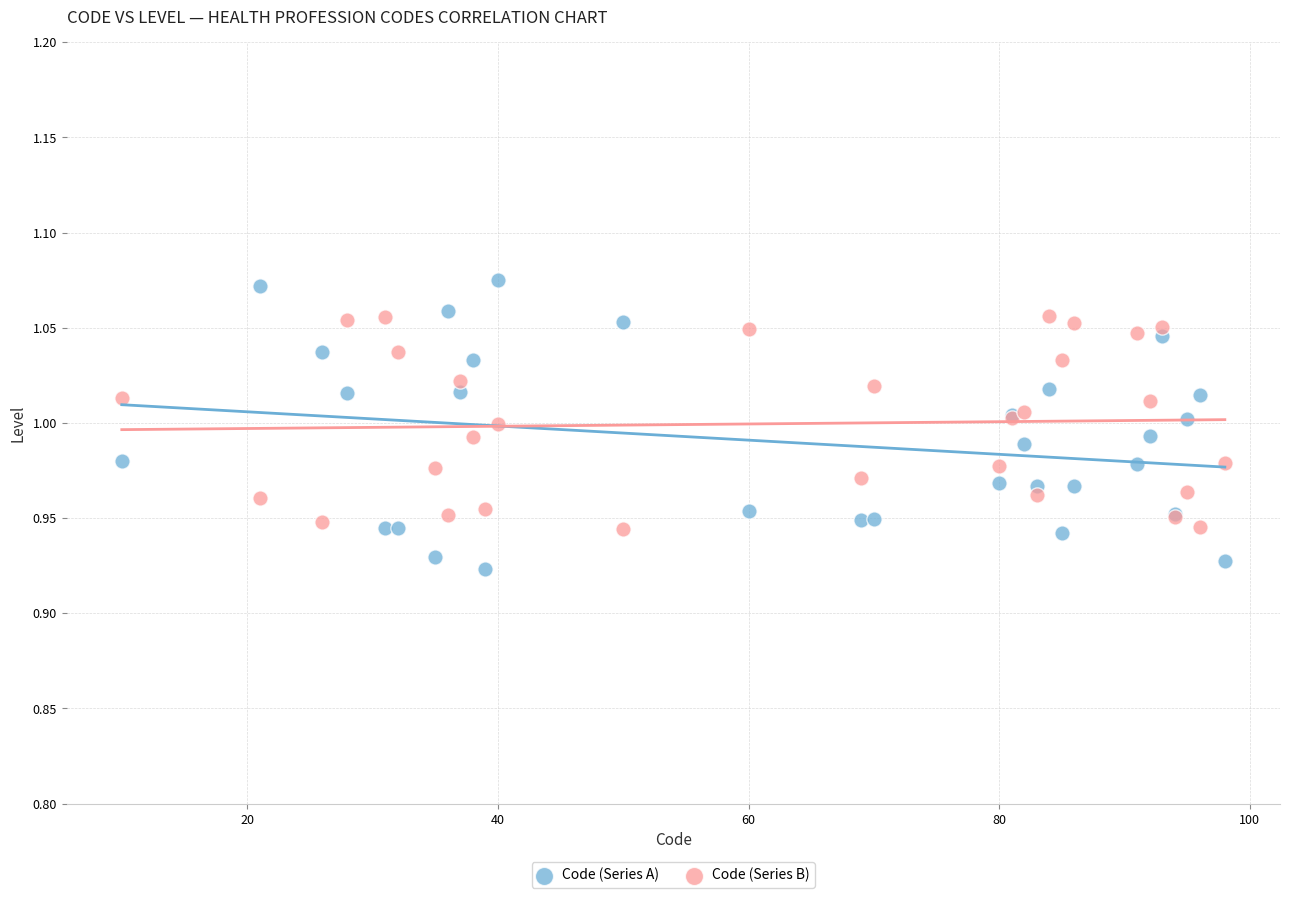

Which series reaches the maximum Y coordinate?

Code (Series A)